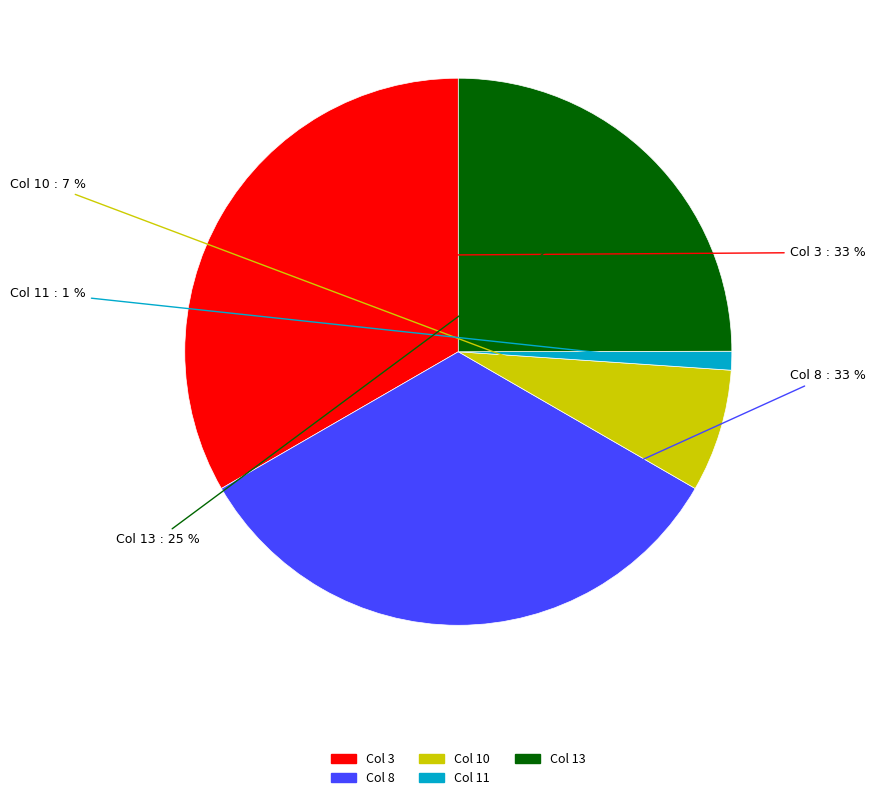

Count the number of slices in the pie.

5